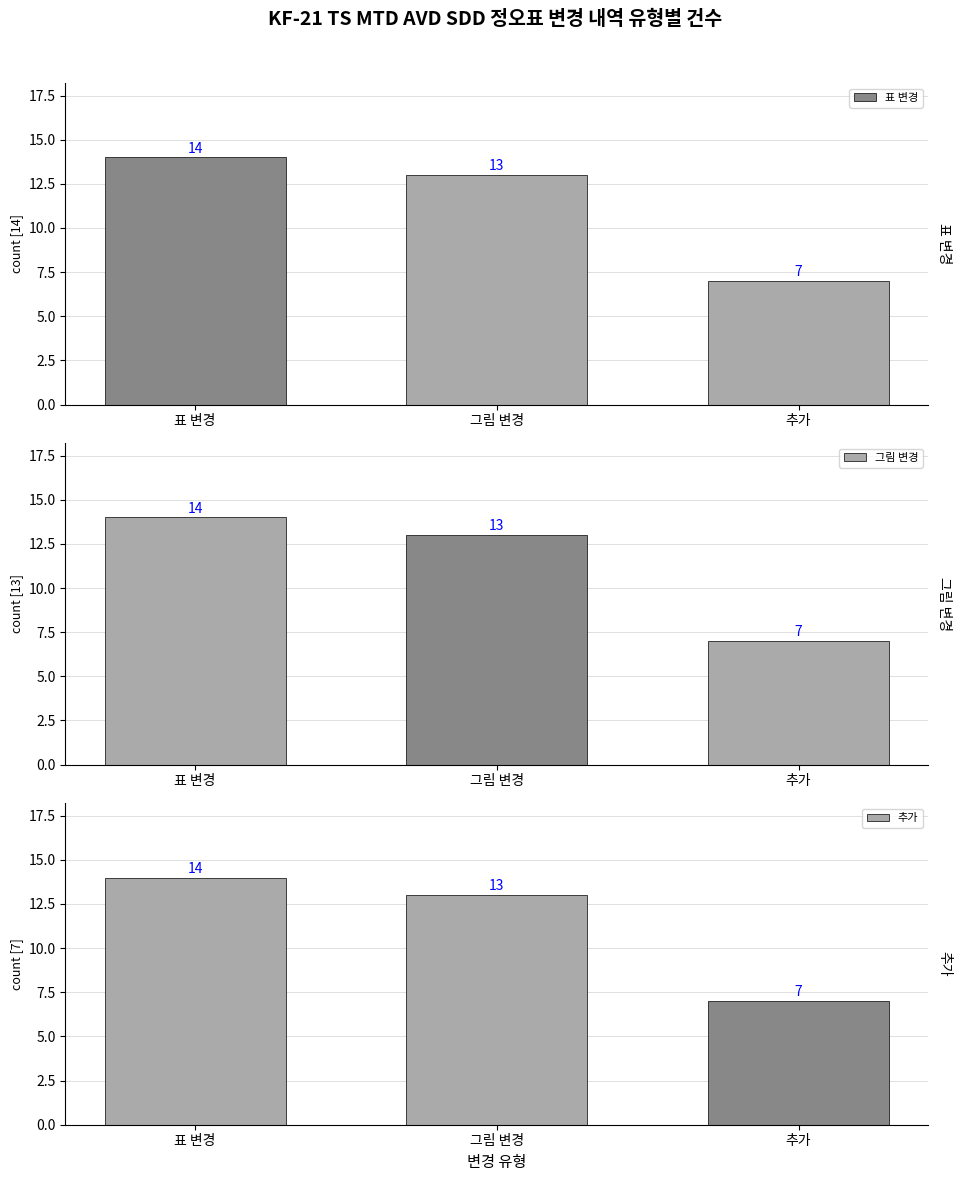

Count the number of data series in this chart.

3